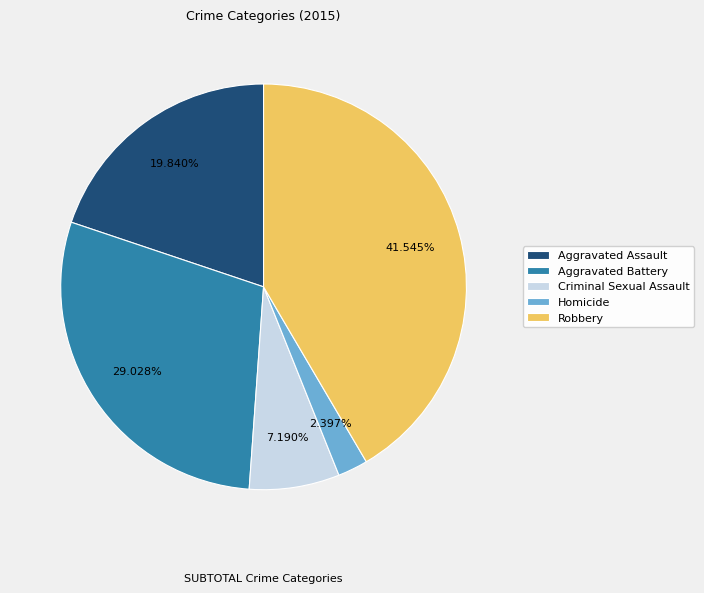

To the nearest percent, what is the average slice percentage?

20%